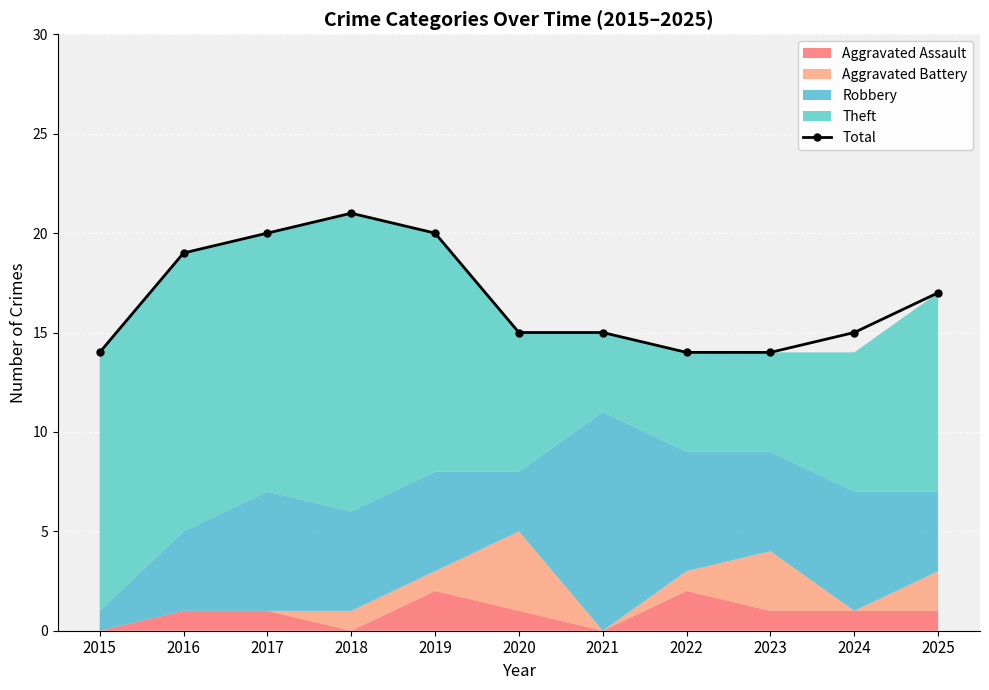

What is the difference between the maximum and minimum values?

7